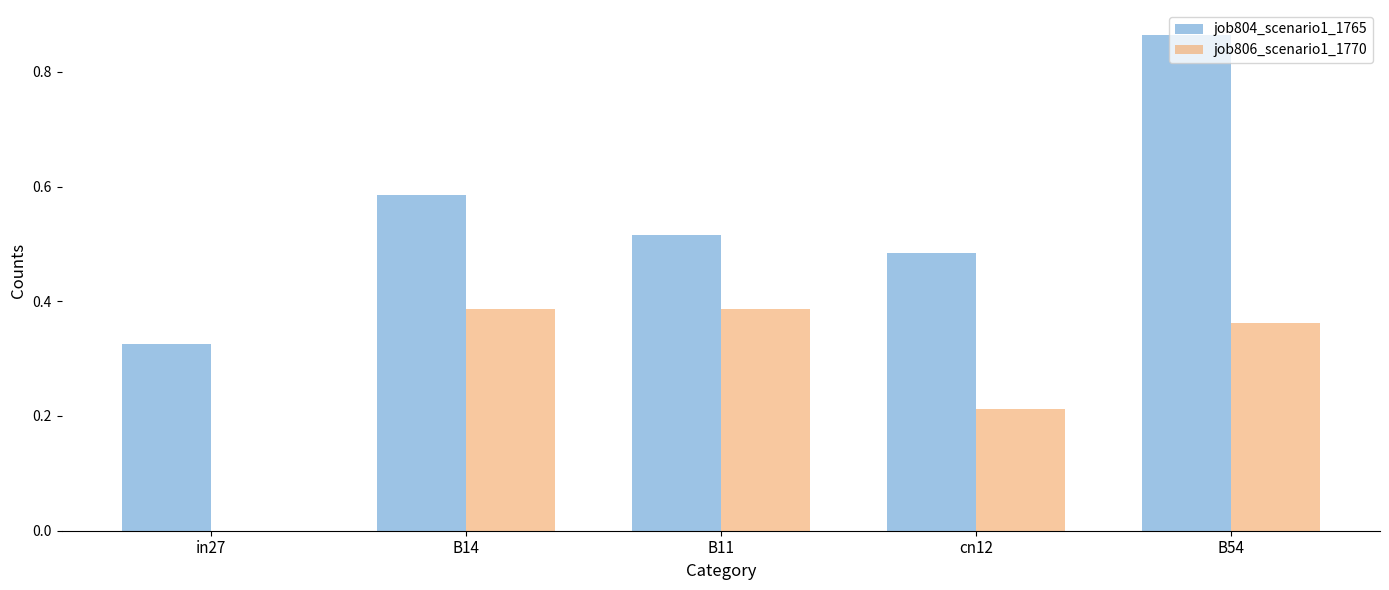

At which category does the chart reach its peak across all series?

B54